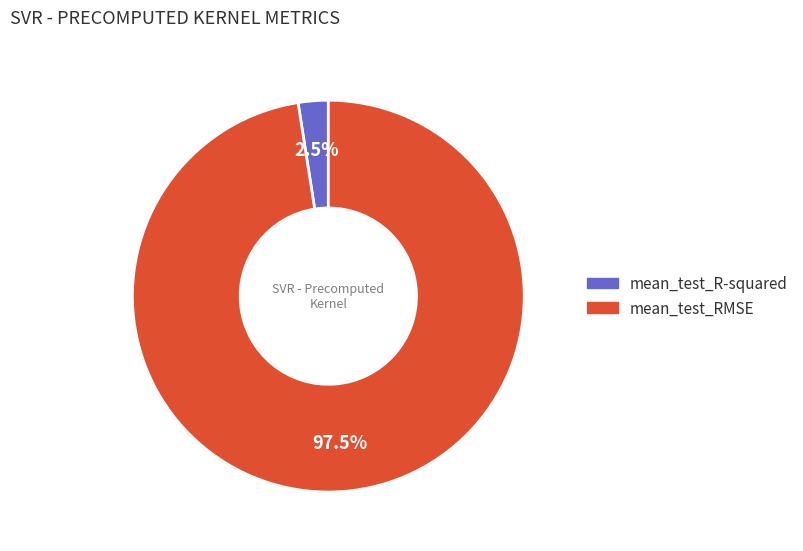

Which category has the biggest portion of the pie?

mean_test_RMSE